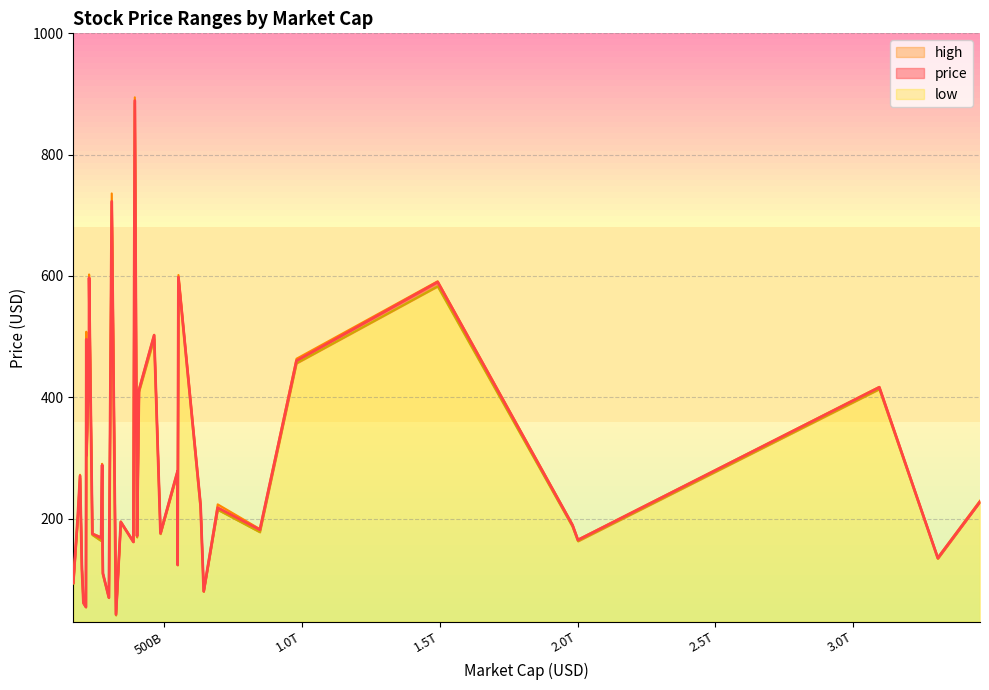

In price, how many points are lower than both neighbors (excluding endpoints)?

10